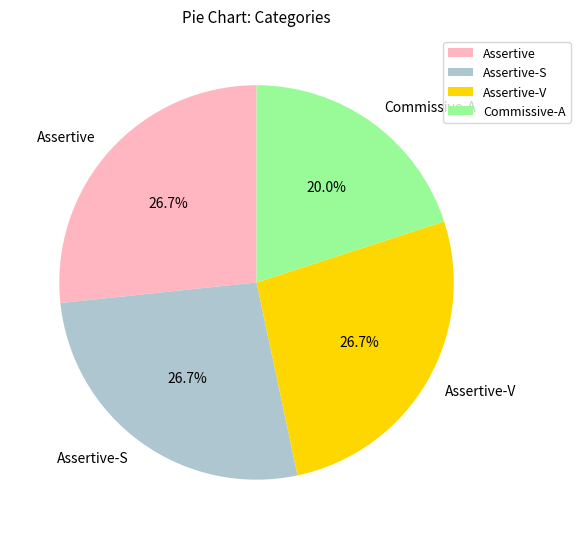

To the nearest percent, what portion does Assertive-S represent?

27%